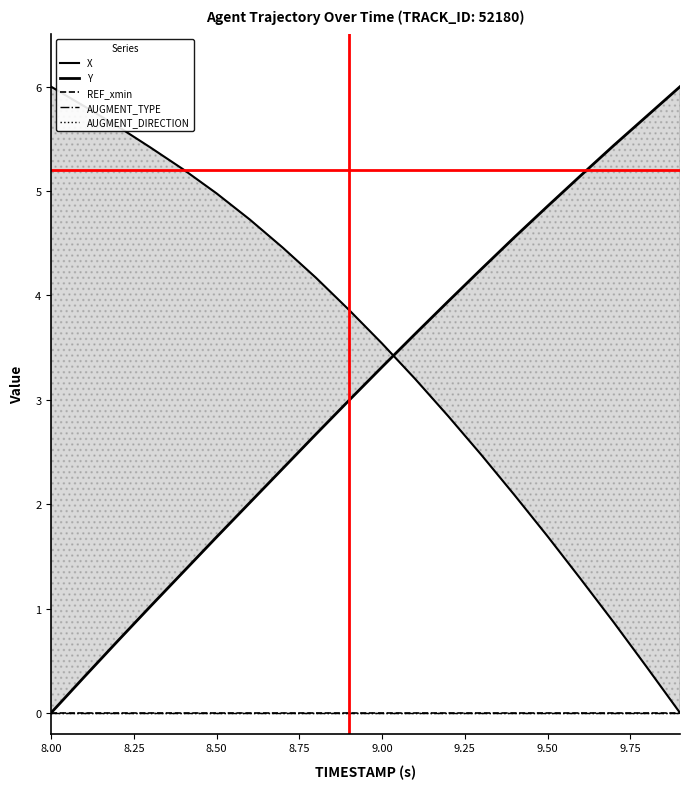

At which category does the chart reach its peak across all series?

8.00